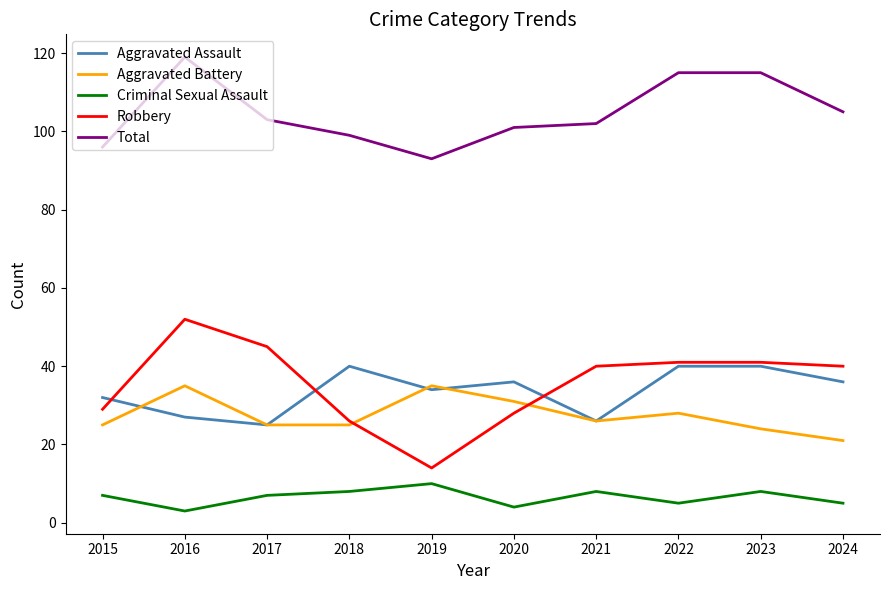

Reading right to left, what are all the values shown in this chart?

Aggravated Assault: 36	40	40	26	36	34	40	25	27	32
Aggravated Battery: 21	24	28	26	31	35	25	25	35	25
Criminal Sexual Assault: 5	8	5	8	4	10	8	7	3	7
Robbery: 40	41	41	40	28	14	26	45	52	29
Total: 105	115	115	102	101	93	99	103	119	96